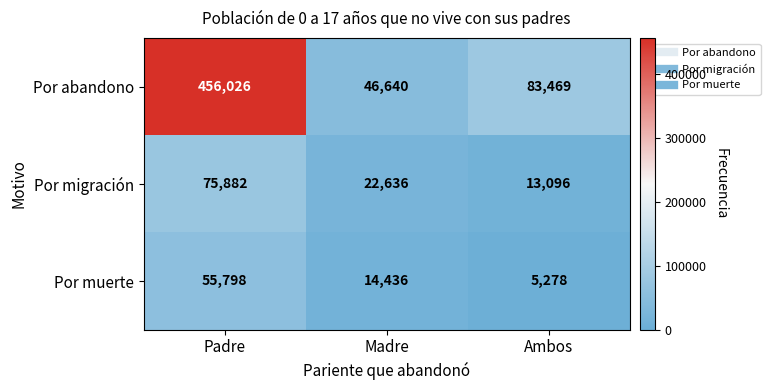

How many Por migración values are between 13096 and 75882?

3